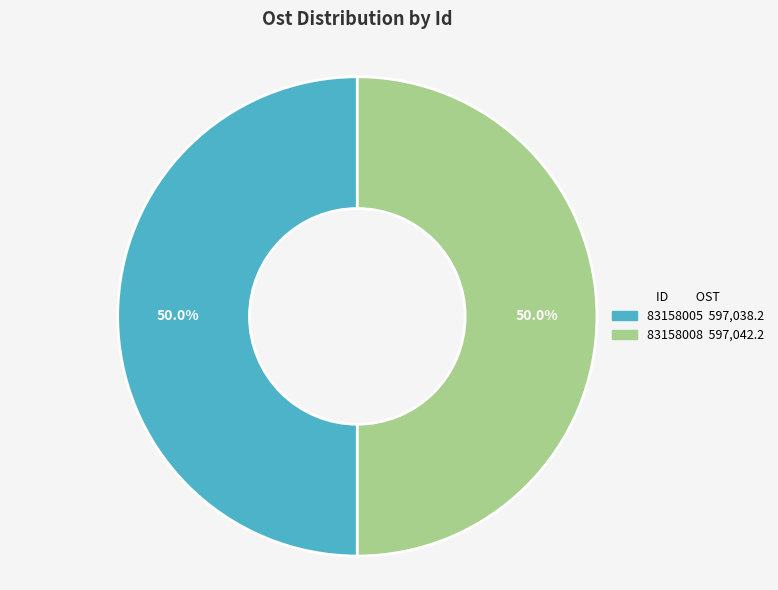

To the nearest percent, what is the combined percentage of 83158005 and 83158008?

100%